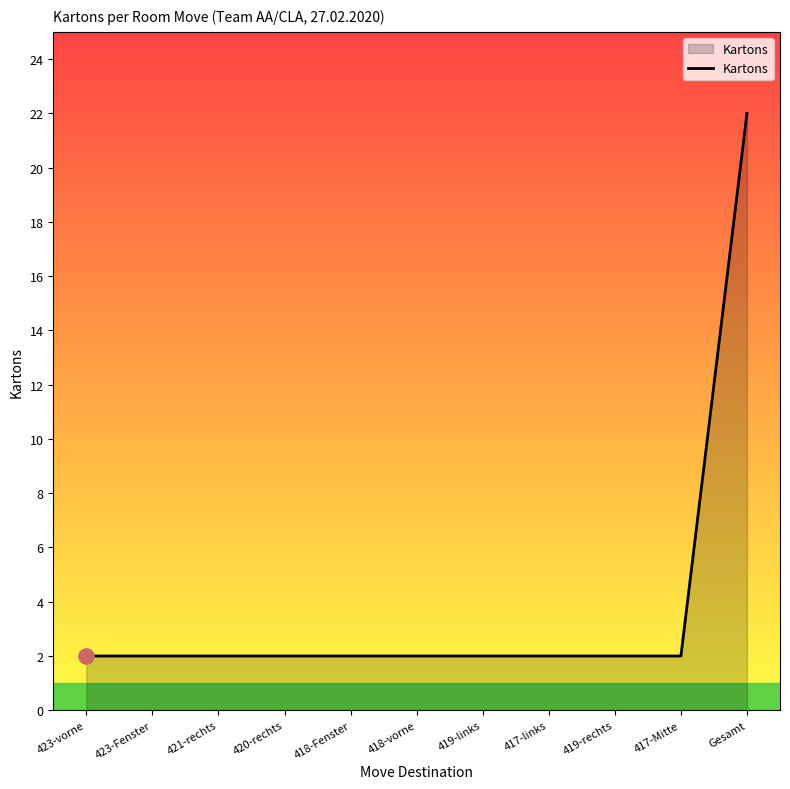

What is the change in value from 419-rechts to Gesamt?

+20